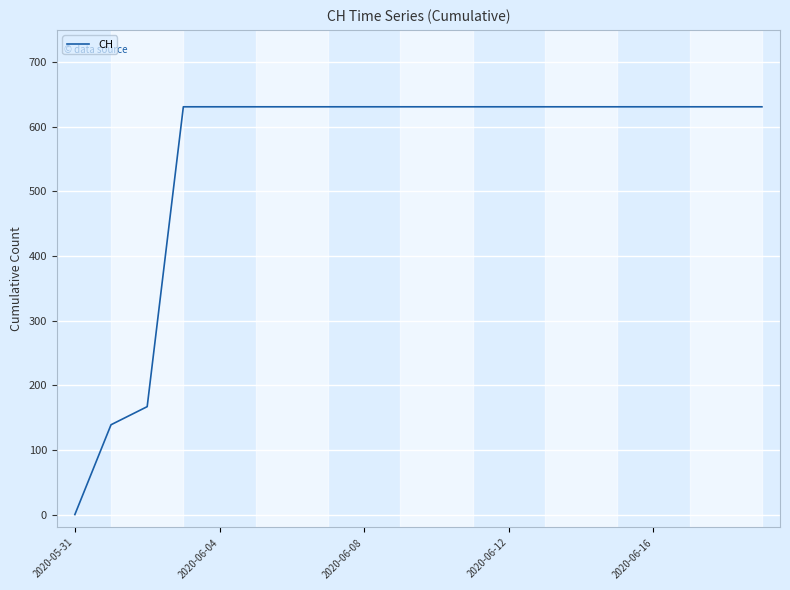

What is the maximum value shown in the chart?

631